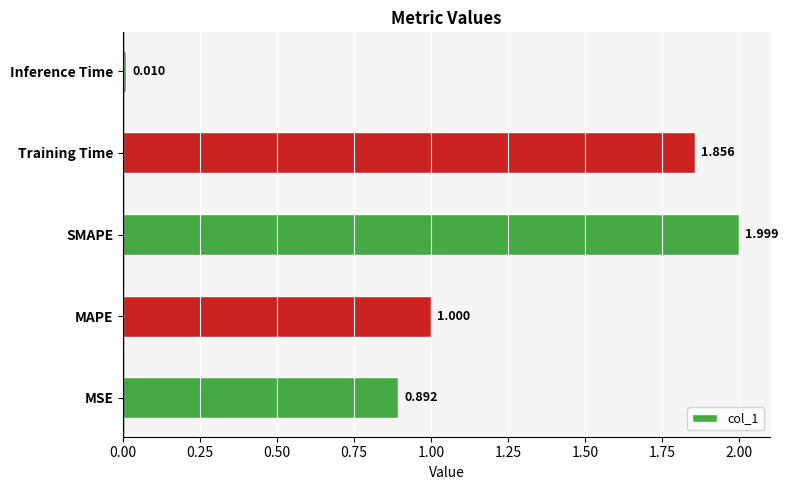

Which has a higher value, Inference Time or MSE?

MSE